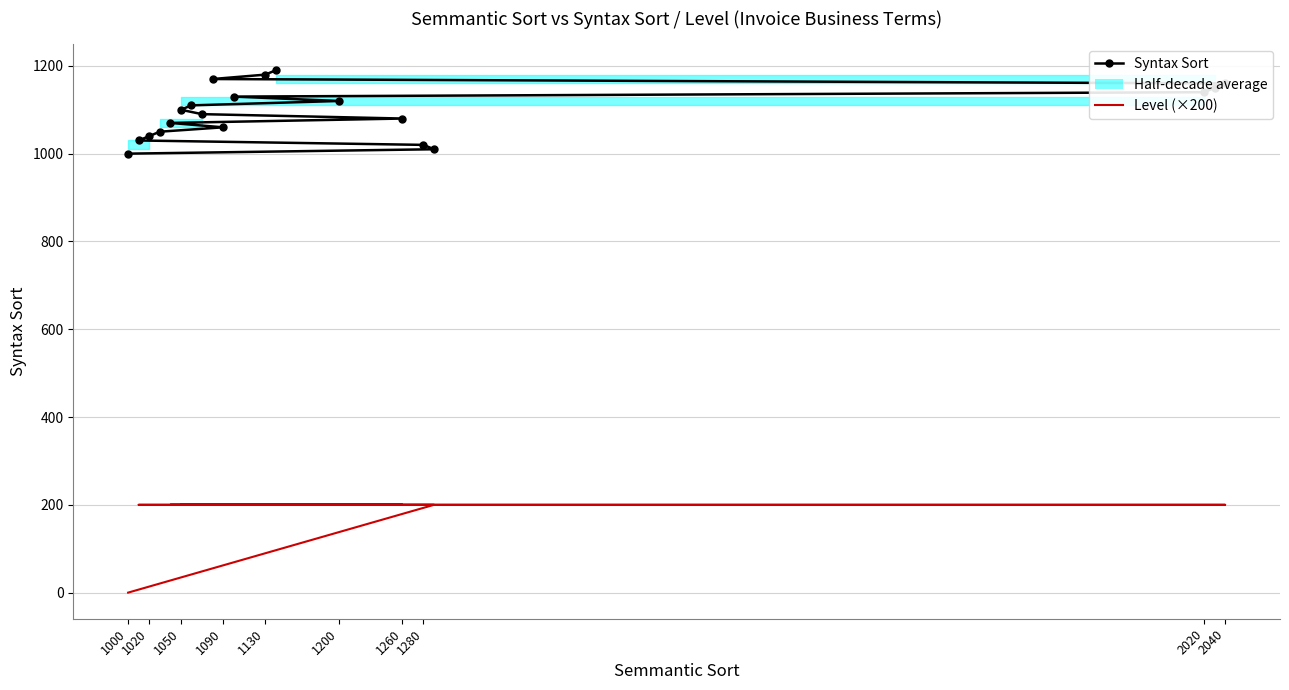

How many categories are shown in the chart?

20